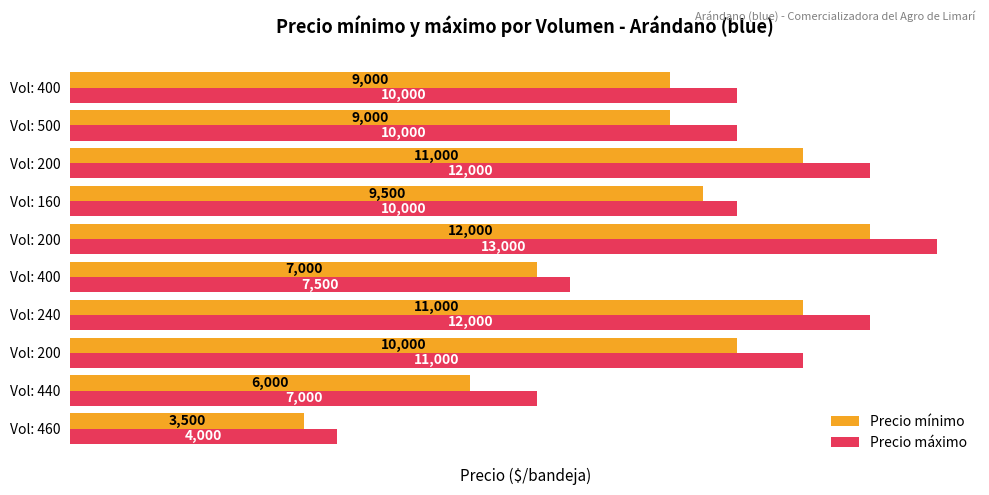

How many series are shown in this chart?

2